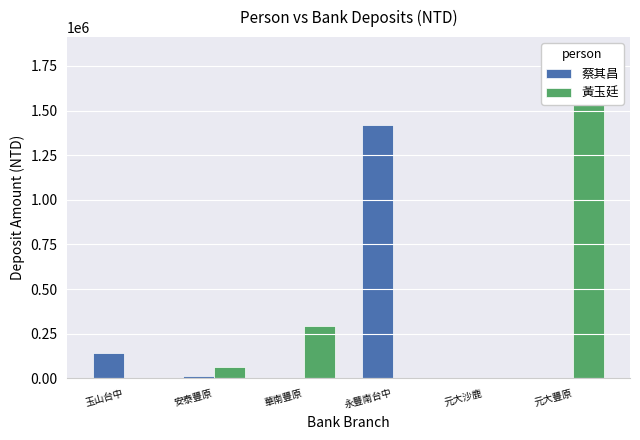

Which label corresponds to the smallest value in the chart?

元大沙鹿